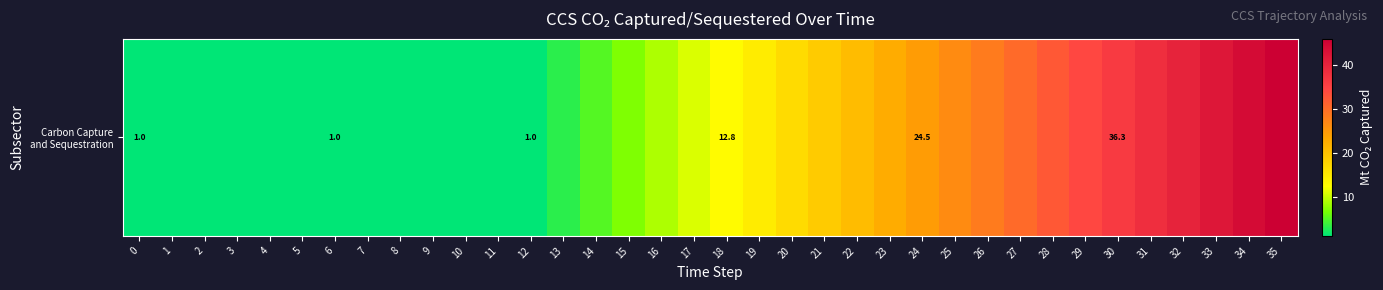

What is the minimum value shown in the chart?

1.0